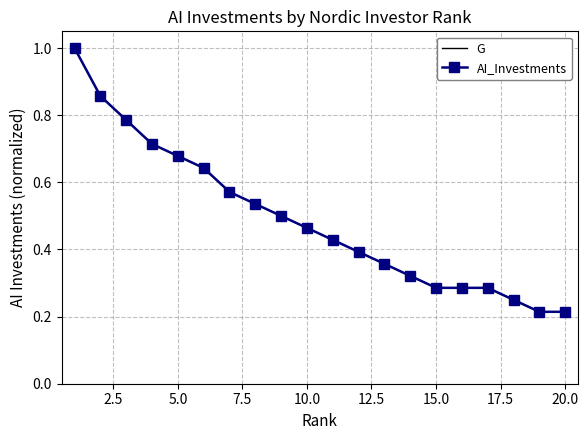

Reading left to right, transcribe all the data shown in this chart.

G: 1.0	0.9	0.8	0.7	0.7	0.6	0.6	0.5	0.5	0.5	0.4	0.4	0.4	0.3	0.3	0.3	0.3	0.2	0.2	0.2
AI_Investments: 1.0	0.9	0.8	0.7	0.7	0.6	0.6	0.5	0.5	0.5	0.4	0.4	0.4	0.3	0.3	0.3	0.3	0.2	0.2	0.2